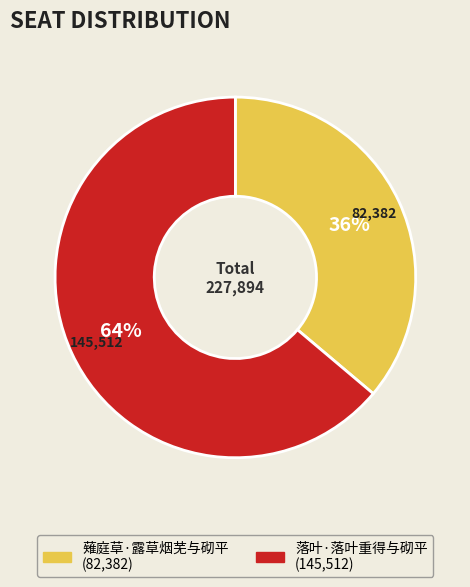

How many segments does this pie chart have?

2